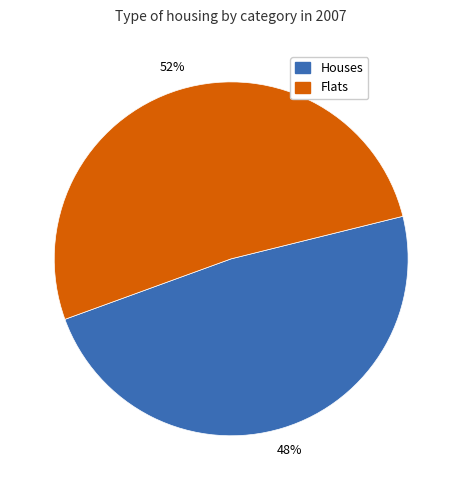

Which category has the smallest portion of the pie?

Houses